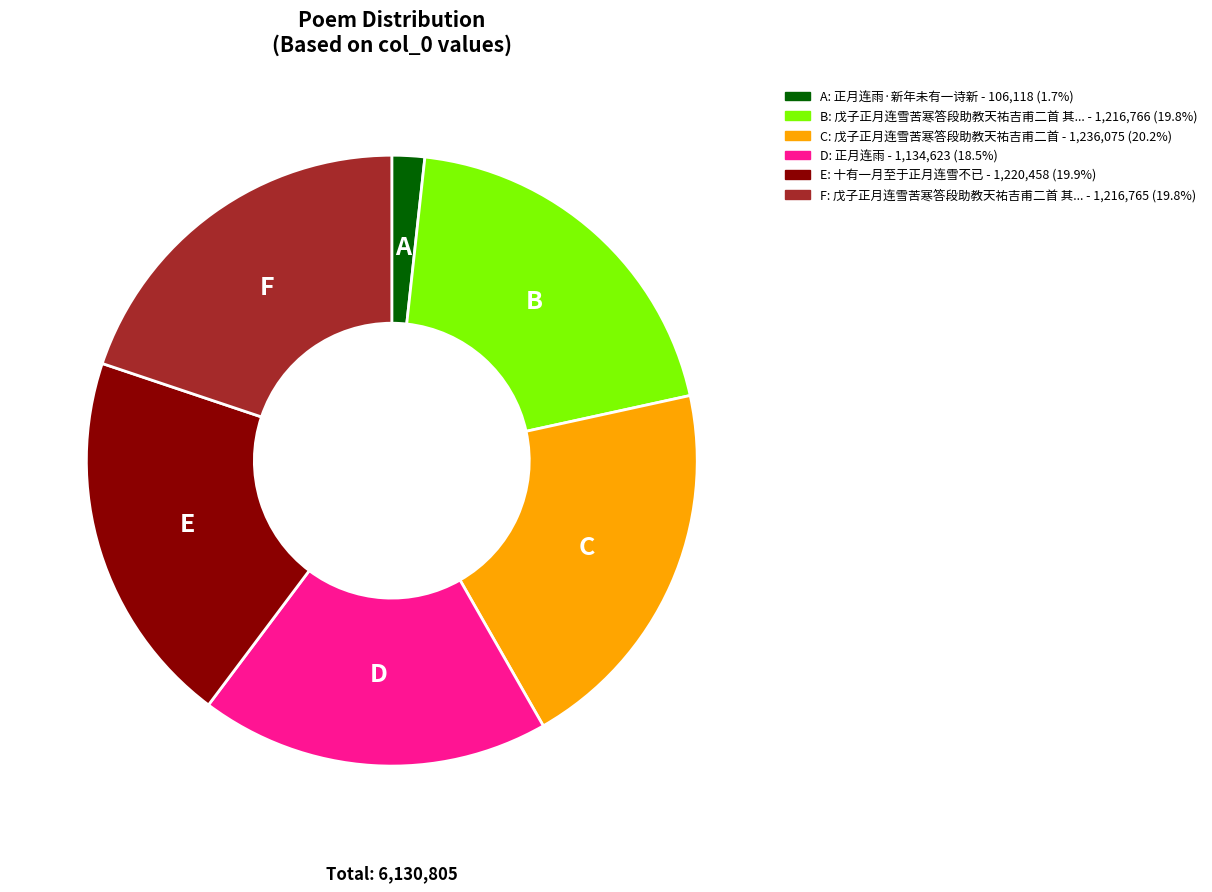

Is there any slice that represents more than half of the pie?

No